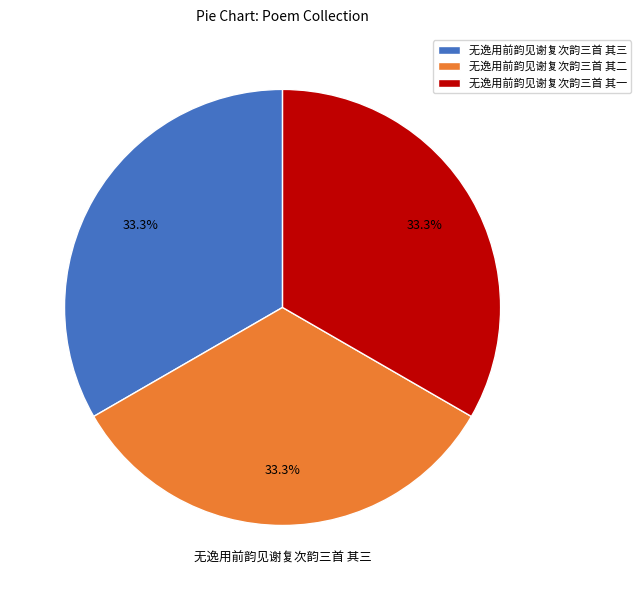

What portion of the pie excludes 无逸用前韵见谢复次韵三首 其一?

66.7%